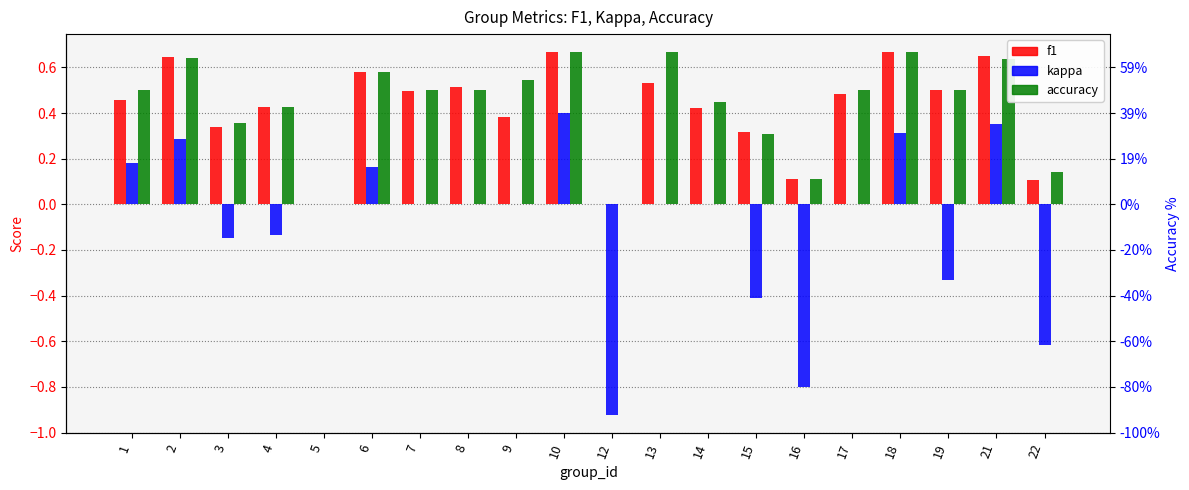

Count the number of categories in the chart.

20